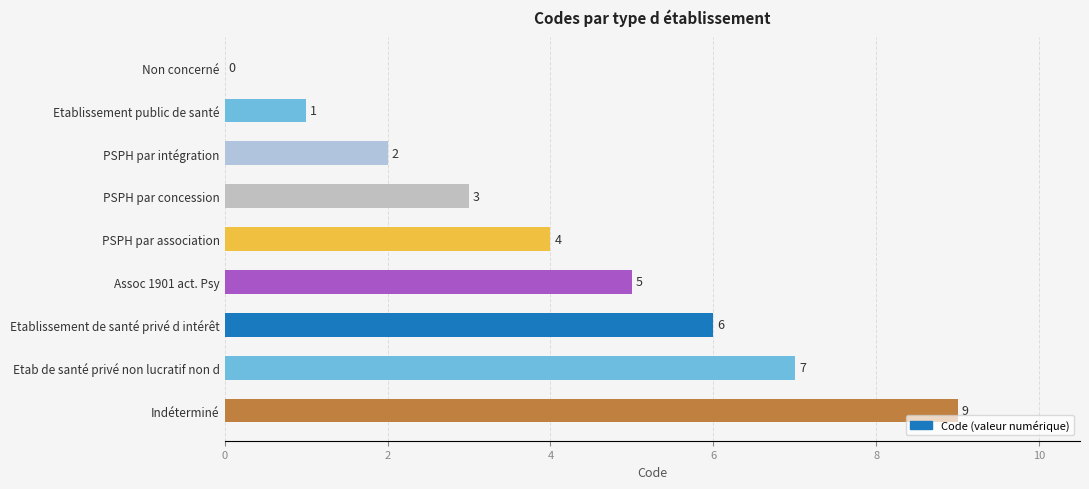

Is it true that the value at PSPH par concession is 4?

False